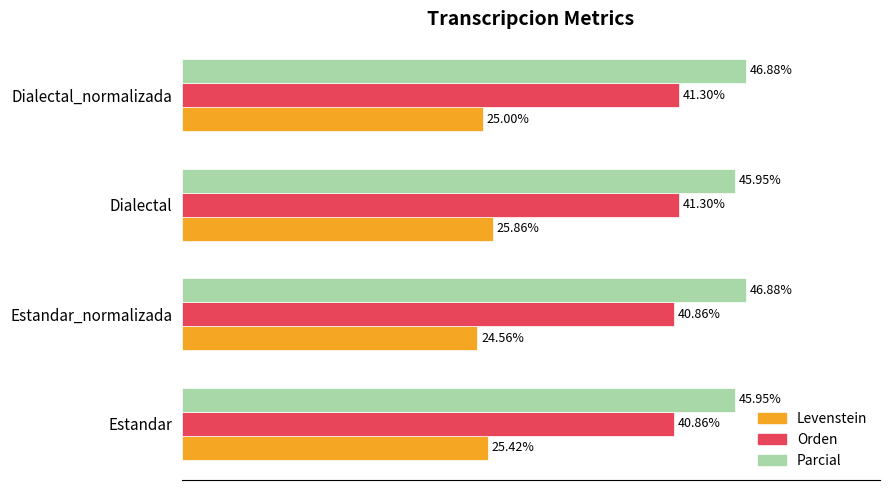

List the series in order of their overall mean, lowest first.

Levenstein, Orden, Parcial